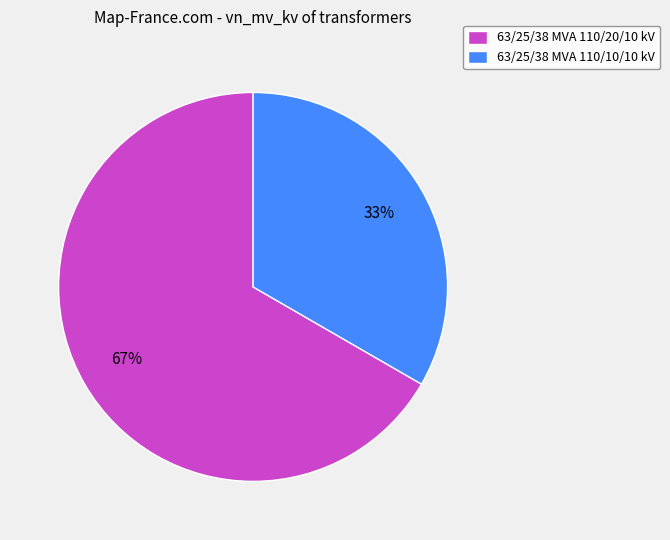

Which has a higher value, 63/25/38 MVA 110/10/10 kV or 63/25/38 MVA 110/20/10 kV?

63/25/38 MVA 110/20/10 kV